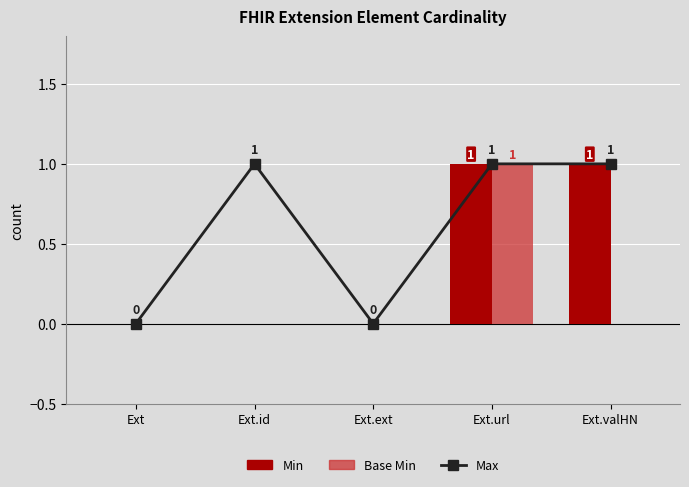

Reading left to right, extract all data points from this chart.

Max: 0	1	0	1	1
Min: 0	0	0	1	1
Base Min: 0	0	0	1	0